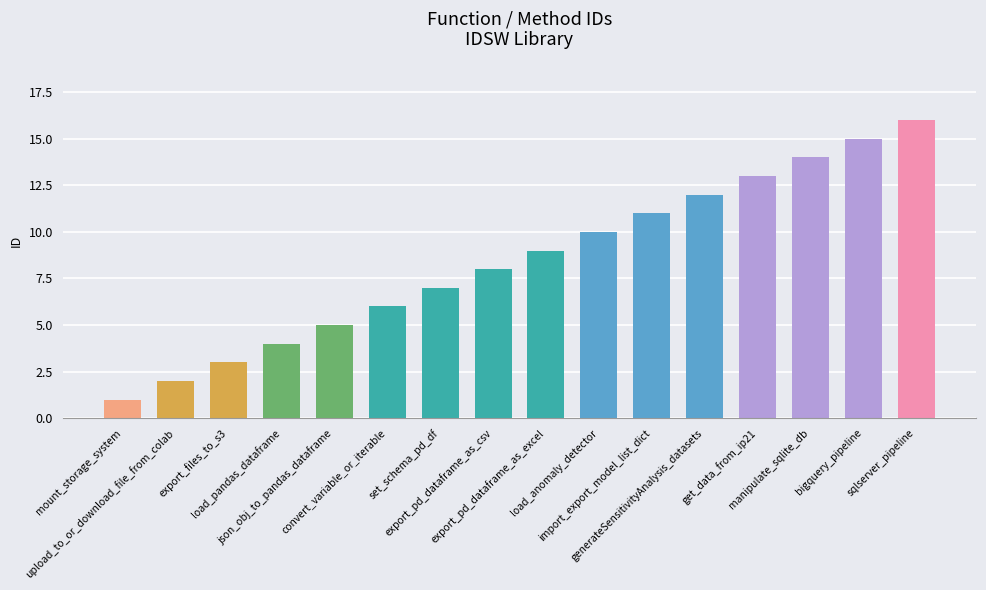

List the labels in order of value, largest first.

sqlserver_pipeline, bigquery_pipeline, manipulate_sqlite_db, get_data_from_ip21, generateSensitivityAnalysis_datasets, import_export_model_list_dict, load_anomaly_detector, export_pd_dataframe_as_excel, export_pd_dataframe_as_csv, set_schema_pd_df, convert_variable_or_iterable, json_obj_to_pandas_dataframe, load_pandas_dataframe, export_files_to_s3, upload_to_or_download_file_from_colab, mount_storage_system